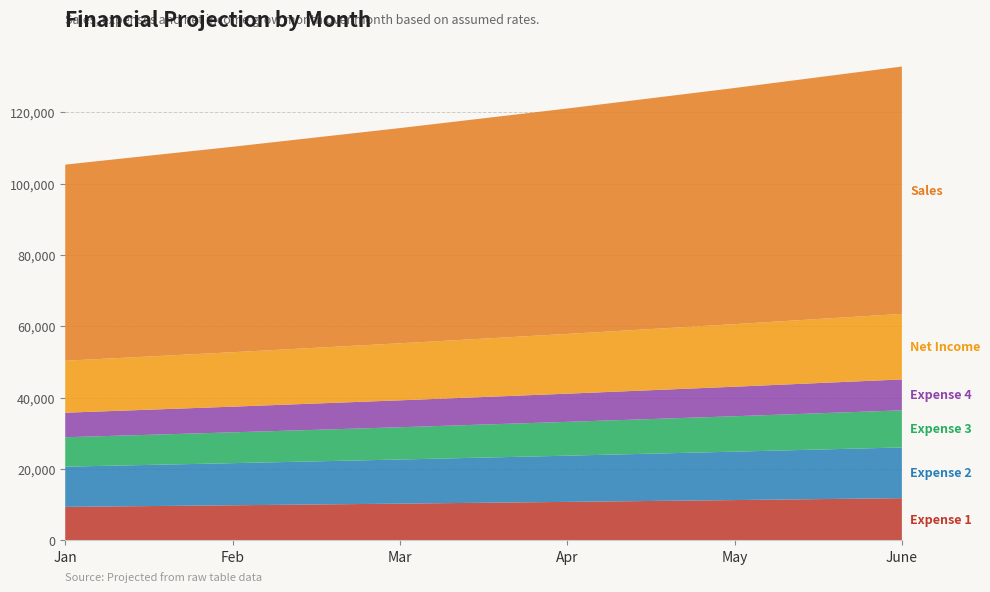

Reading left to right, what are all the values shown in this chart?

Expense 1: Jan=9350.0	Feb=9794.1	Mar=10259.3	Apr=10746.7	May=11257.1	June=11791.8
Expense 2: Jan=11275.0	Feb=11810.6	Mar=12371.6	Apr=12959.2	May=13574.8	June=14219.6
Expense 3: Jan=8250.0	Feb=8641.9	Mar=9052.4	Apr=9482.4	May=9932.8	June=10404.6
Expense 4: Jan=6875.0	Feb=7201.6	Mar=7543.6	Apr=7902.0	May=8277.3	June=8670.5
Net Income: Jan=14575.0	Feb=15267.3	Mar=15992.5	Apr=16752.2	May=17547.9	June=18381.4
Sales: Jan=55000.0	Feb=57612.5	Mar=60349.1	Apr=63215.7	May=66218.4	June=69363.8